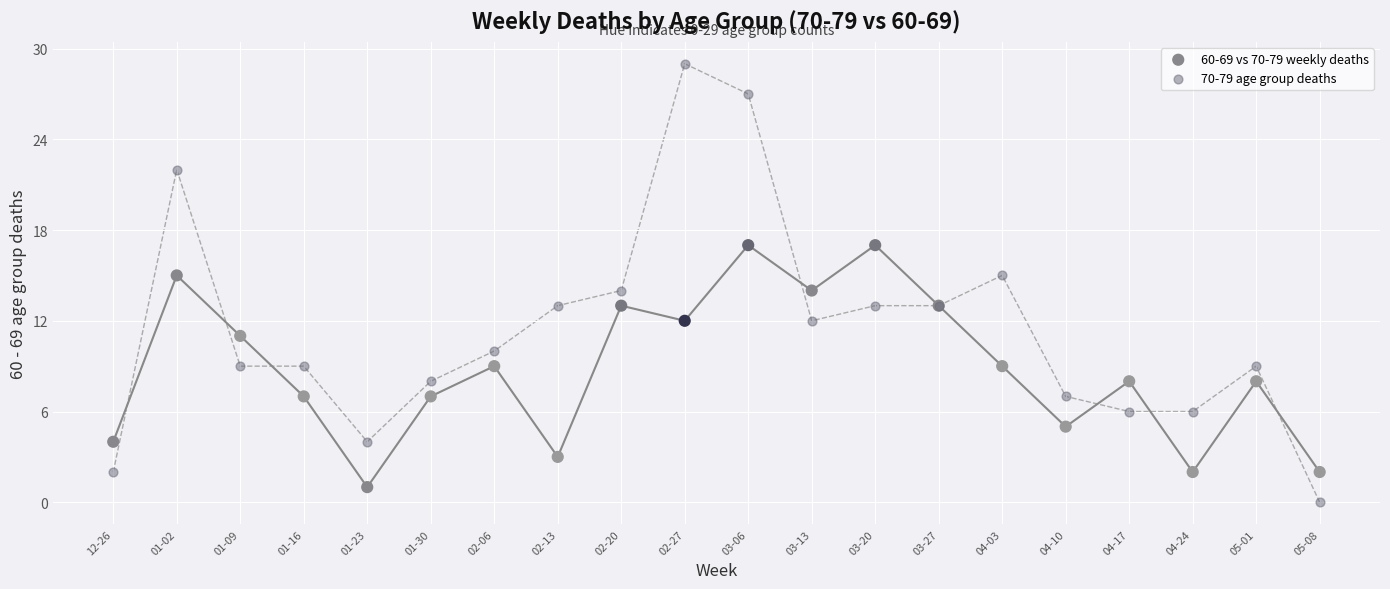

Which series contains the highest Y value?

70-79 age group deaths